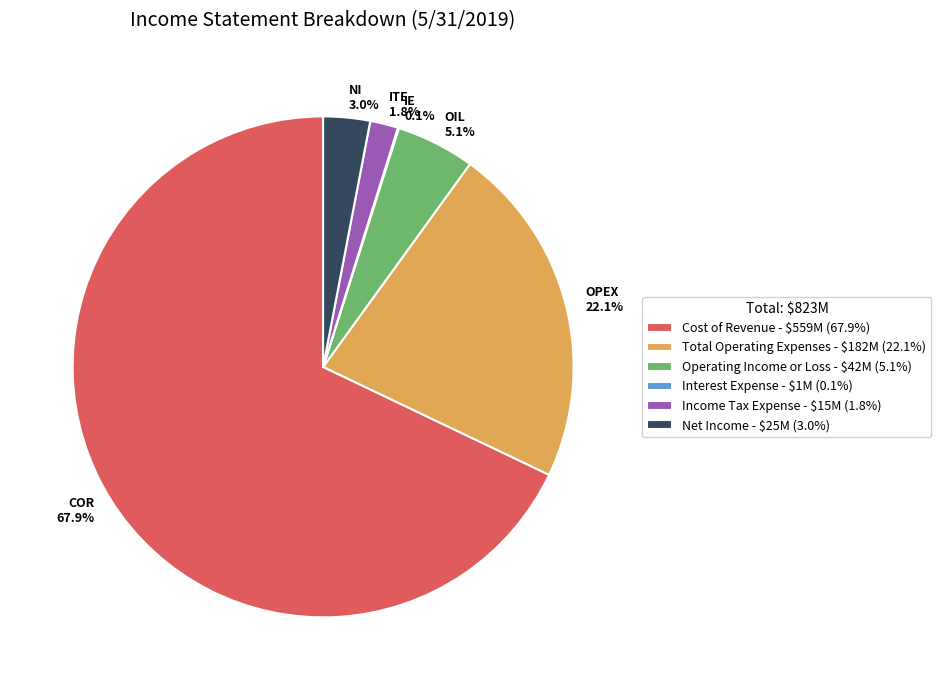

What portion of the pie excludes Net Income?

97.0%